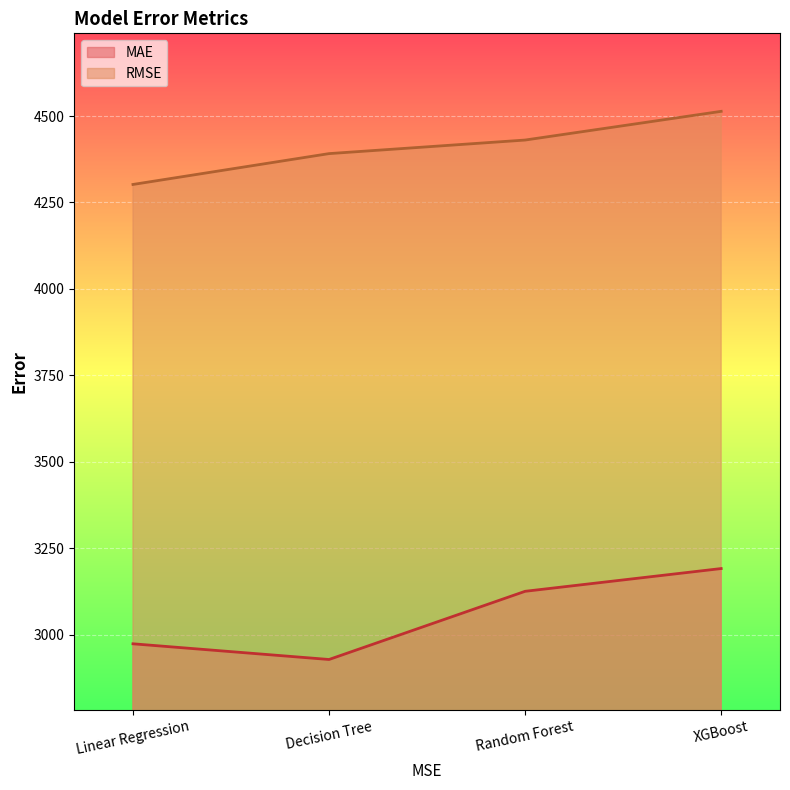

Is it true that RMSE equals 4391.3 at Decision Tree?

True